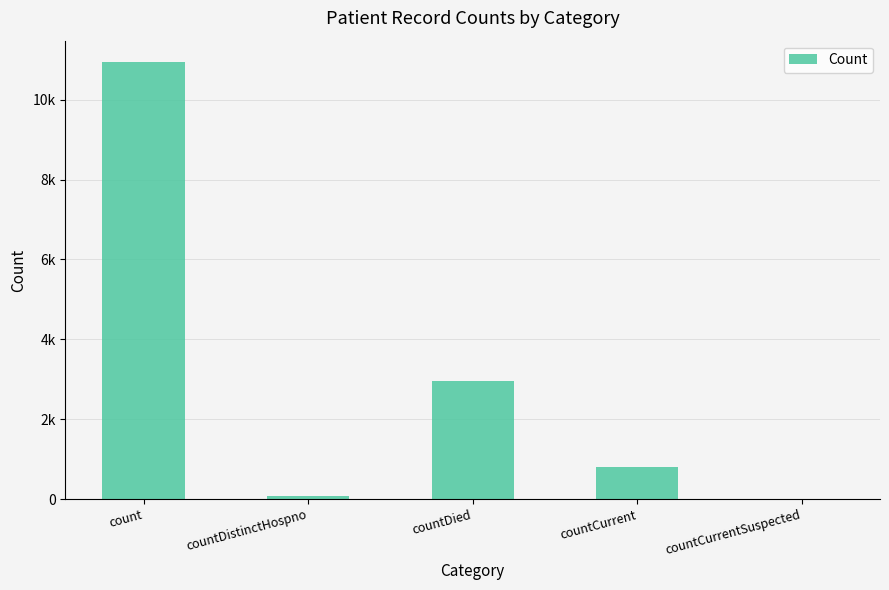

What is the greatest value displayed?

10932